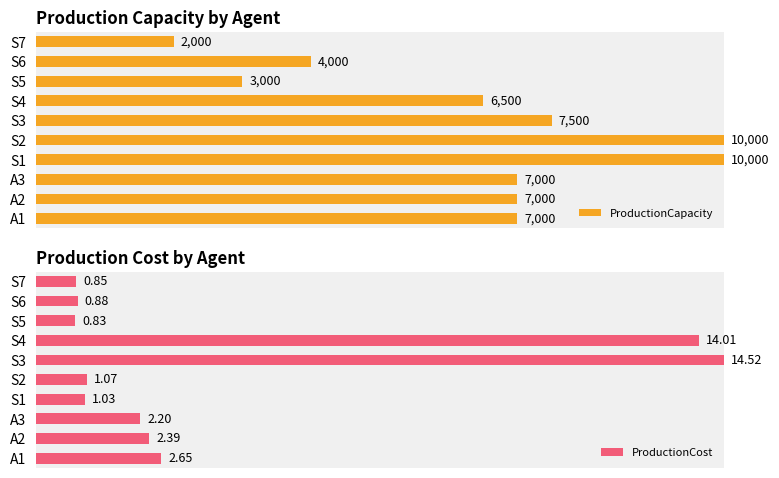

True or false: ProductionCost has a value of 9.8 at S2.

False